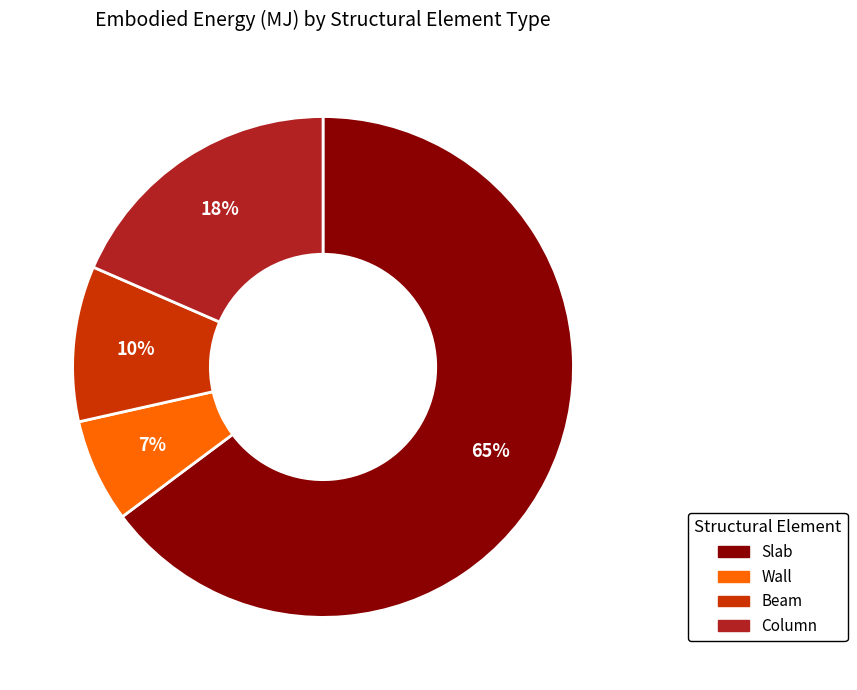

True or false: Wall accounts for 7% of the total.

True